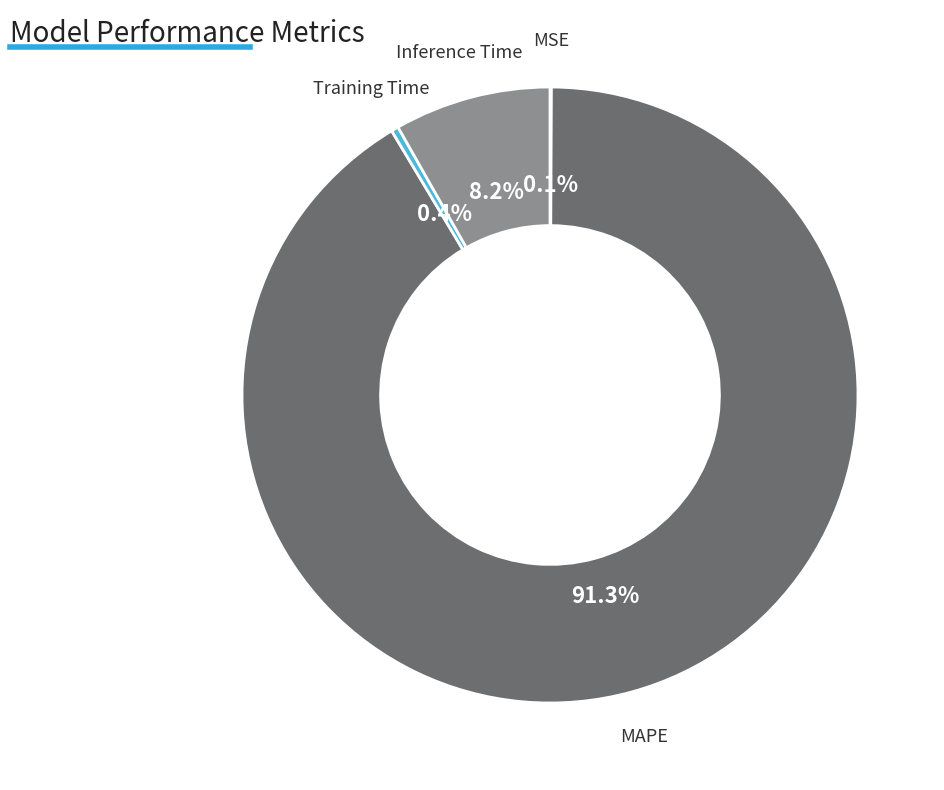

Which slice is the largest?

MAPE